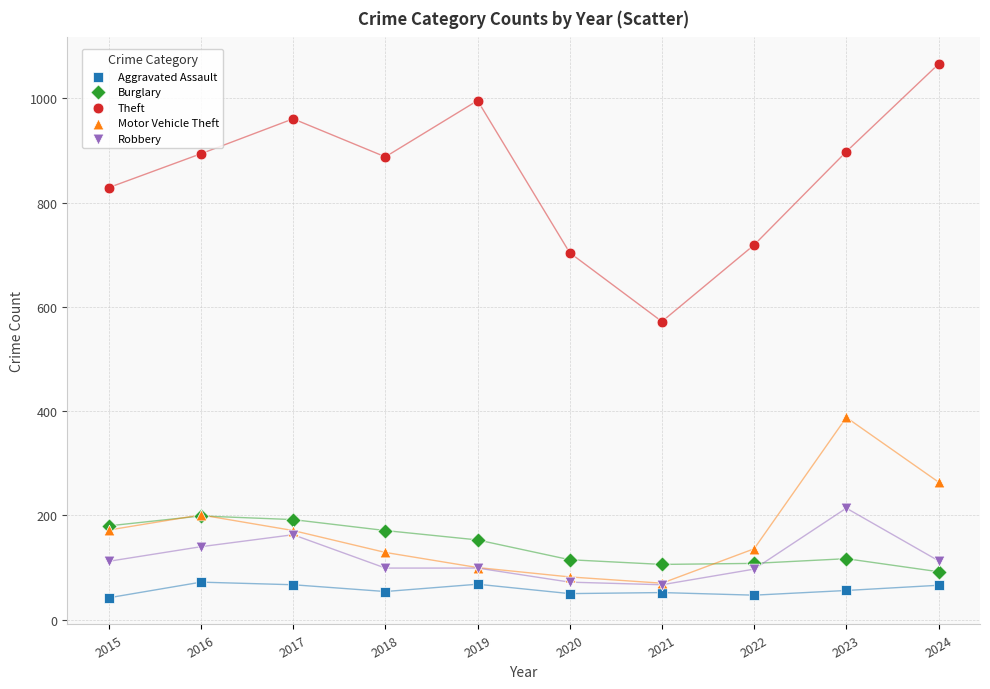

In the Motor Vehicle Theft series, what Y value is closest to 229?

201